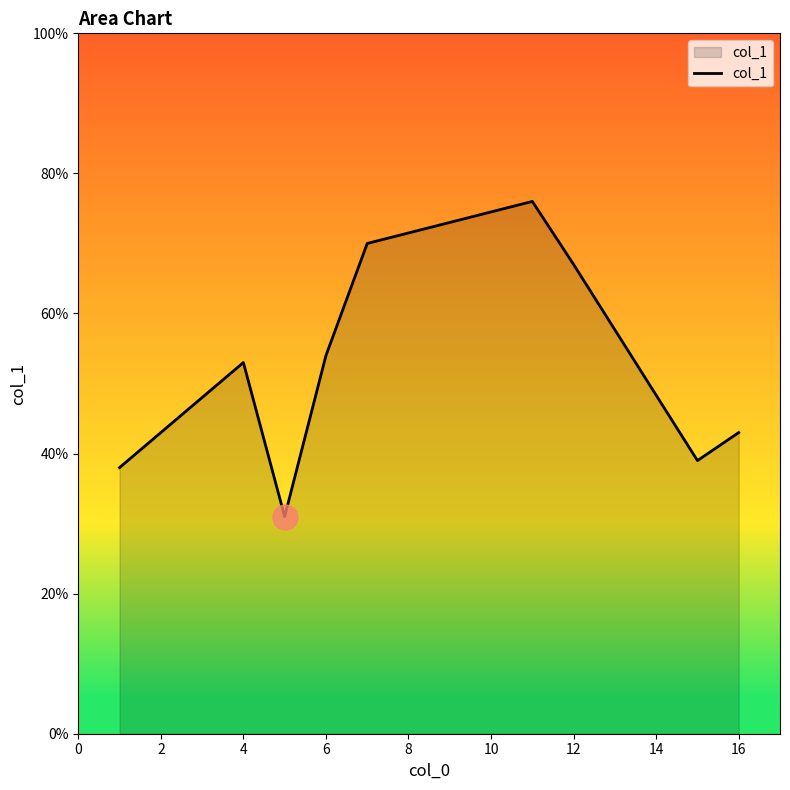

What is the difference between the maximum and minimum values?

45